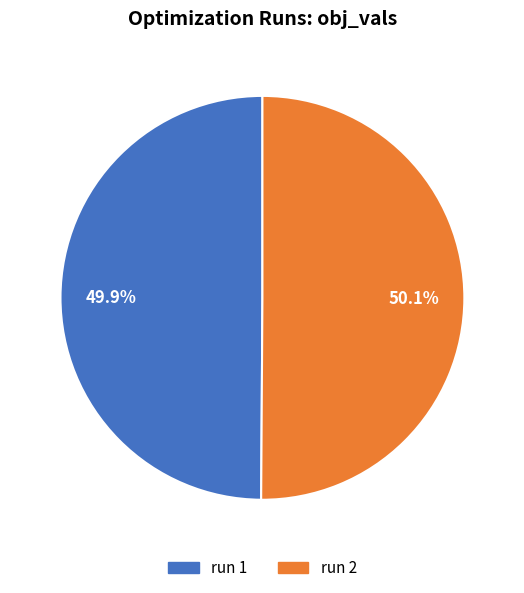

Combined, what portion of the pie is run 1 and run 2?

100.0%